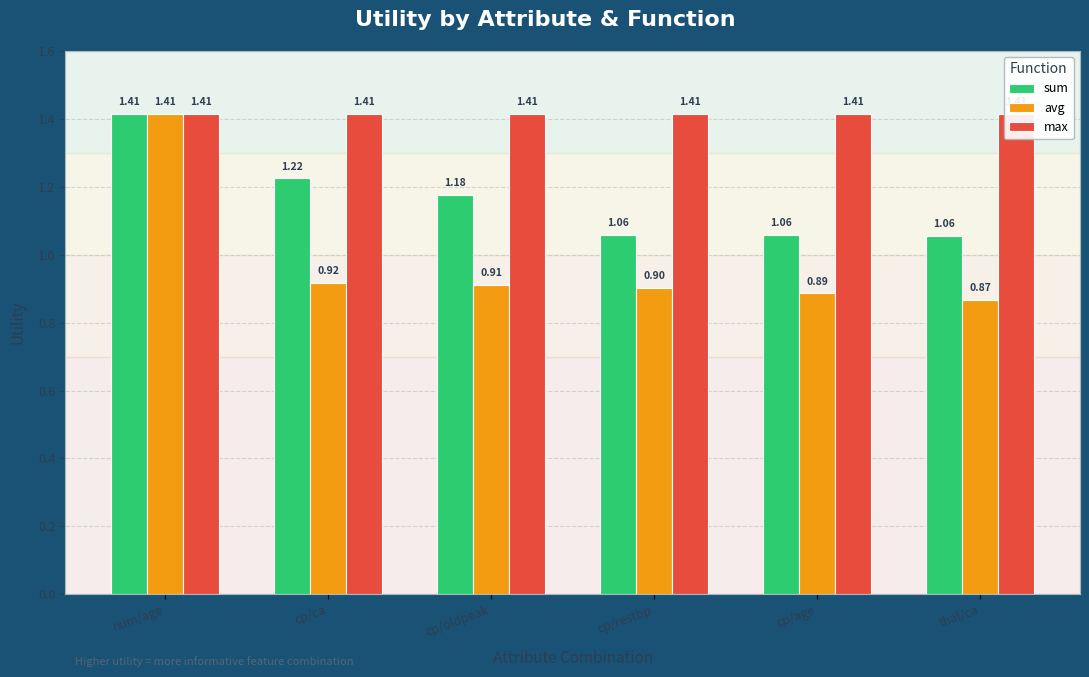

What is the spread (max minus min) of values at cp/ca?

0.5